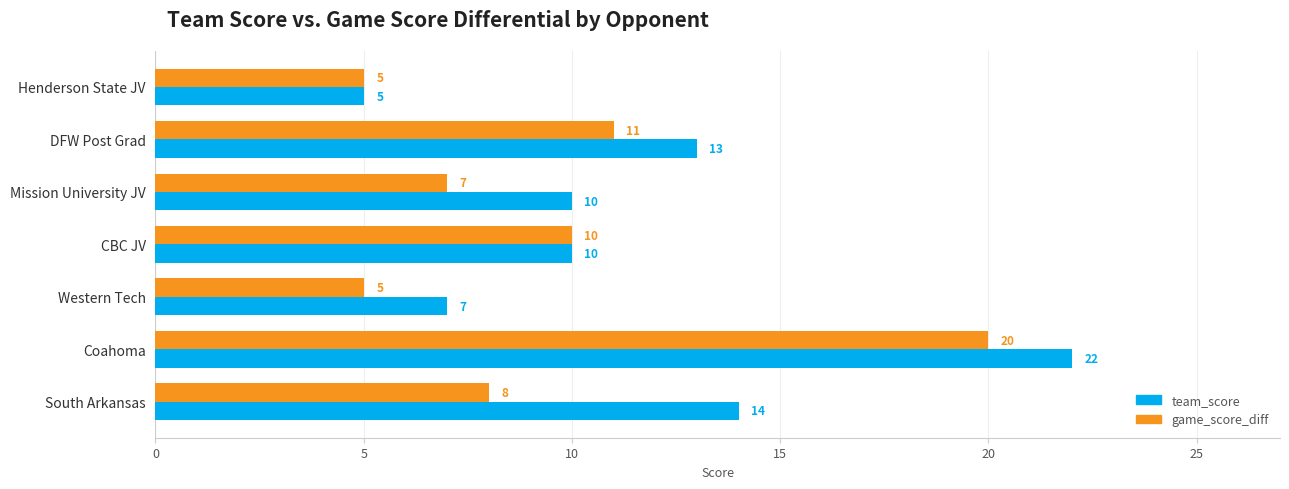

Between CBC JV and Western Tech, which series saw the biggest shift?

game_score_diff